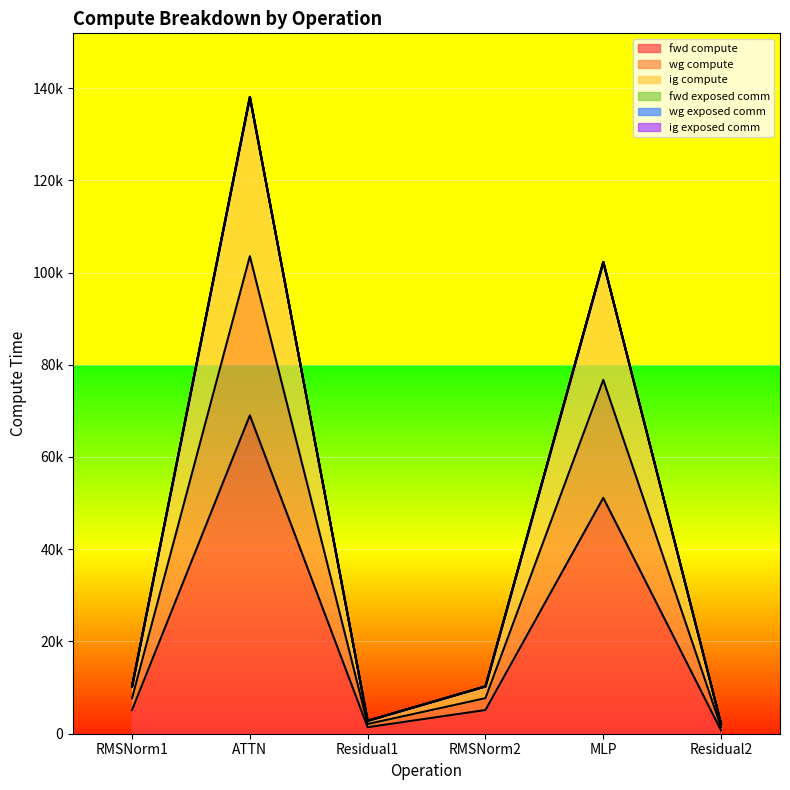

What is the maximum value for fwd compute?

69026.8